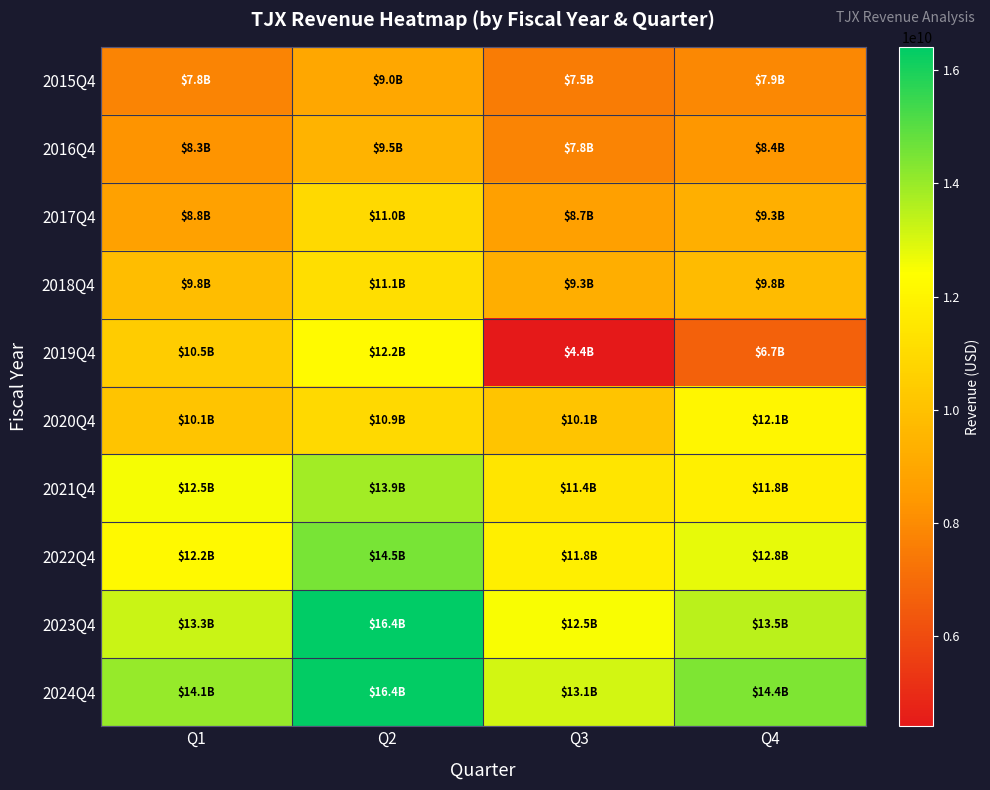

At Q4, list the series in order from smallest to largest.

2019Q4, 2015Q4, 2016Q4, 2017Q4, 2018Q4, 2021Q4, 2020Q4, 2022Q4, 2023Q4, 2024Q4